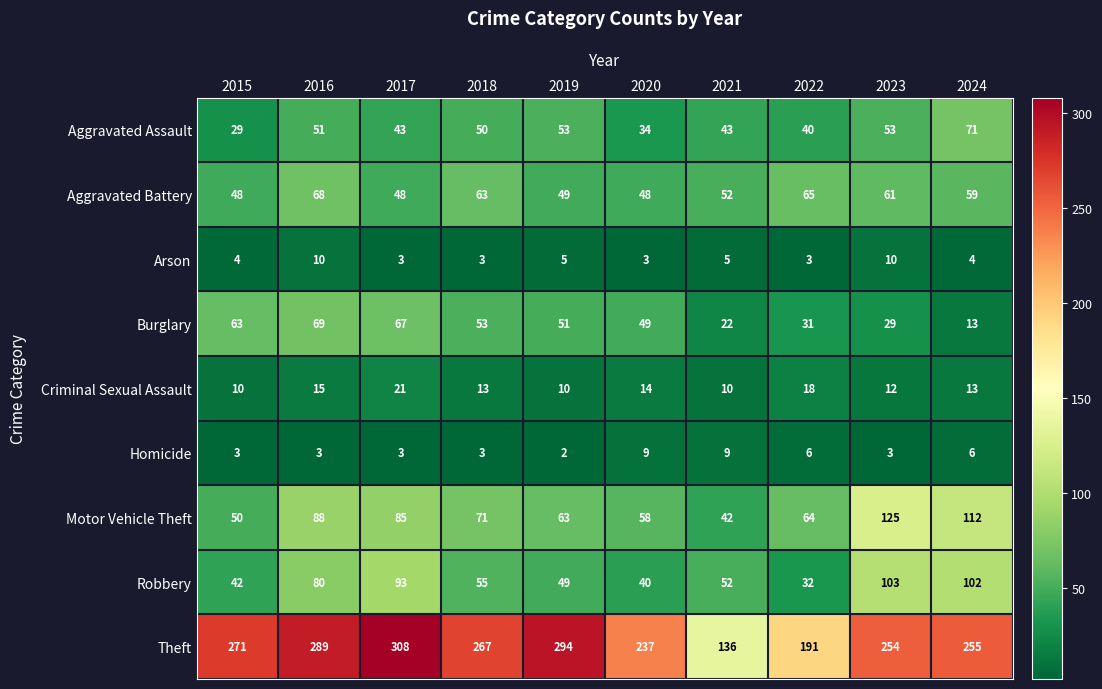

Is it true that Arson equals 3 at 2018?

True